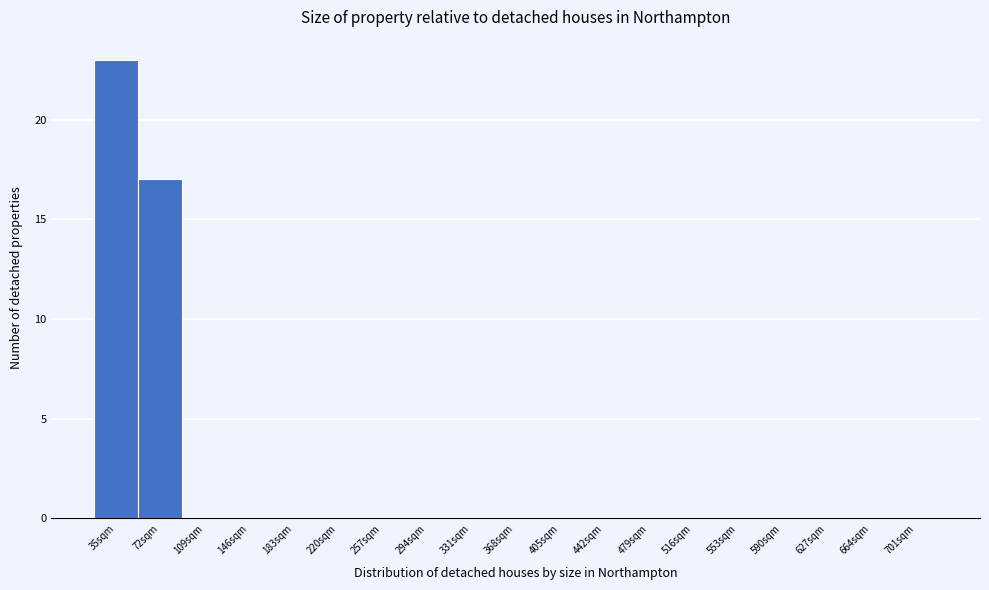

Reading left to right, what are all the values shown in this chart?

35sqm=23	72sqm=17	109sqm=0	146sqm=0	183sqm=0	220sqm=0	257sqm=0	294sqm=0	331sqm=0	368sqm=0	405sqm=0	442sqm=0	479sqm=0	516sqm=0	553sqm=0	590sqm=0	627sqm=0	664sqm=0	701sqm=0